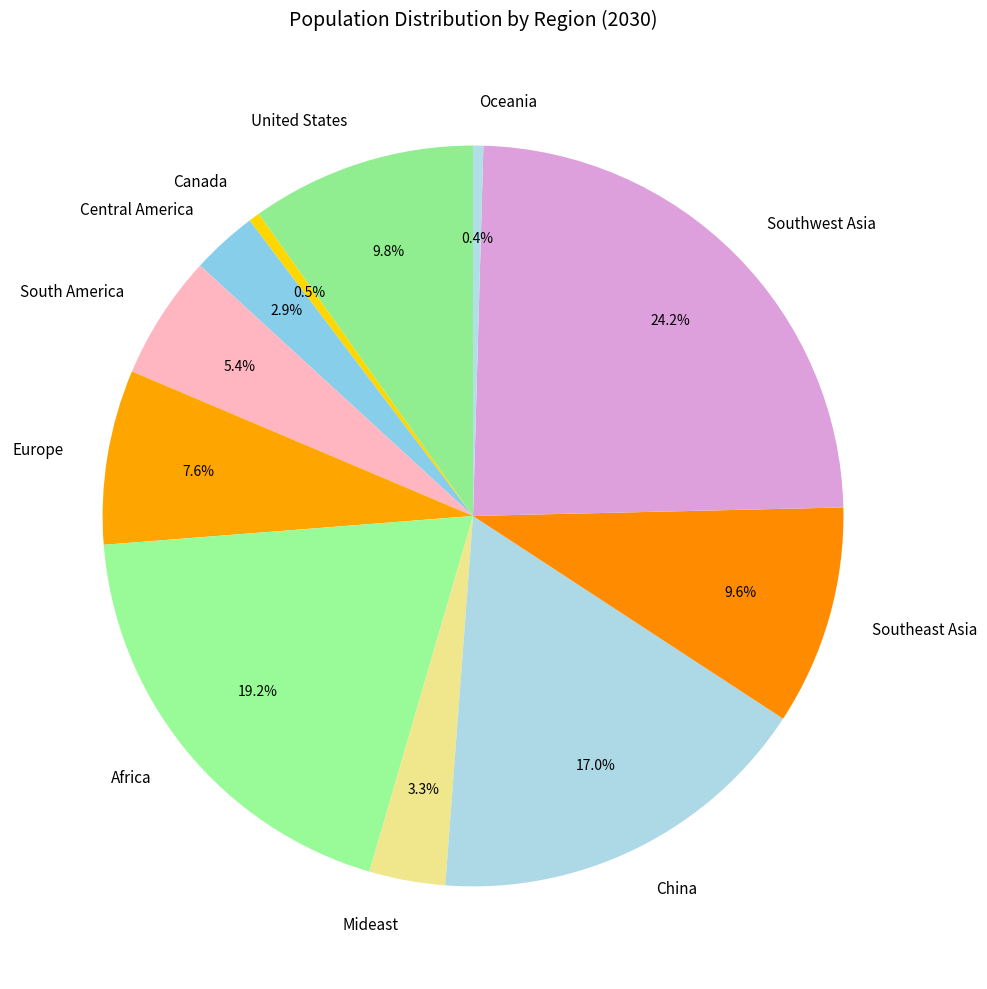

Do United States and Canada together represent more than half of the pie?

No